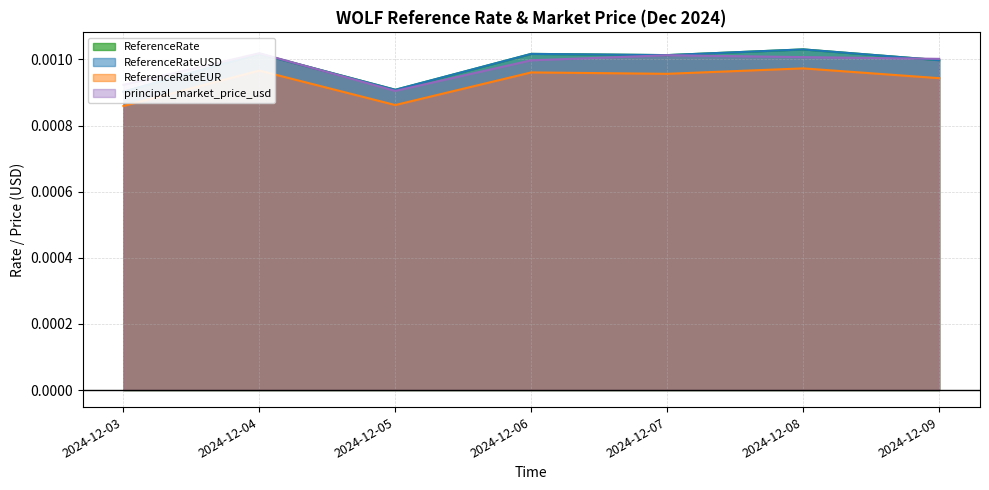

True or false: ReferenceRateUSD and ReferenceRate cross at least once.

False